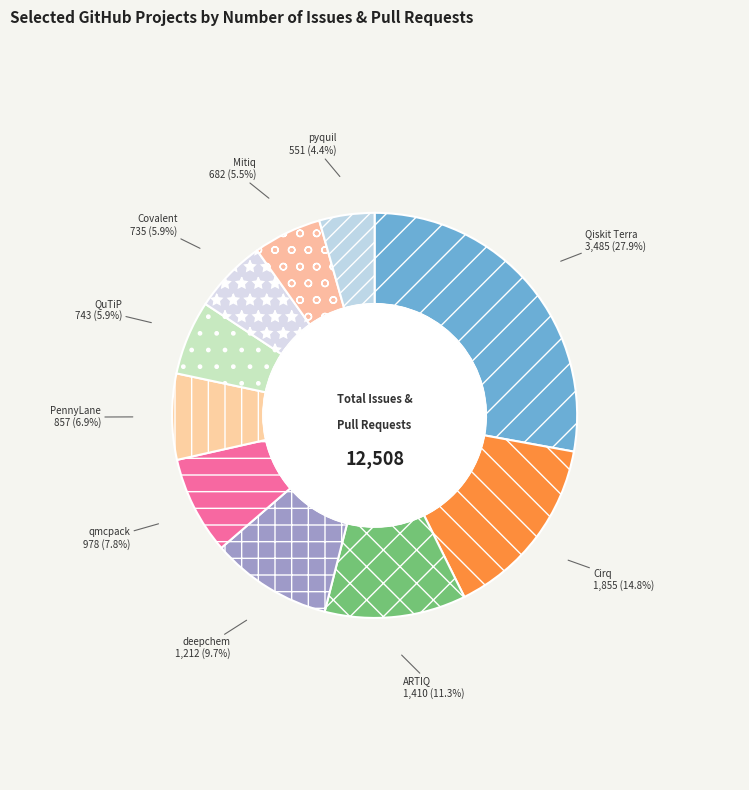

Approximately how many times larger is the value at Mitiq compared to Covalent?

0.9